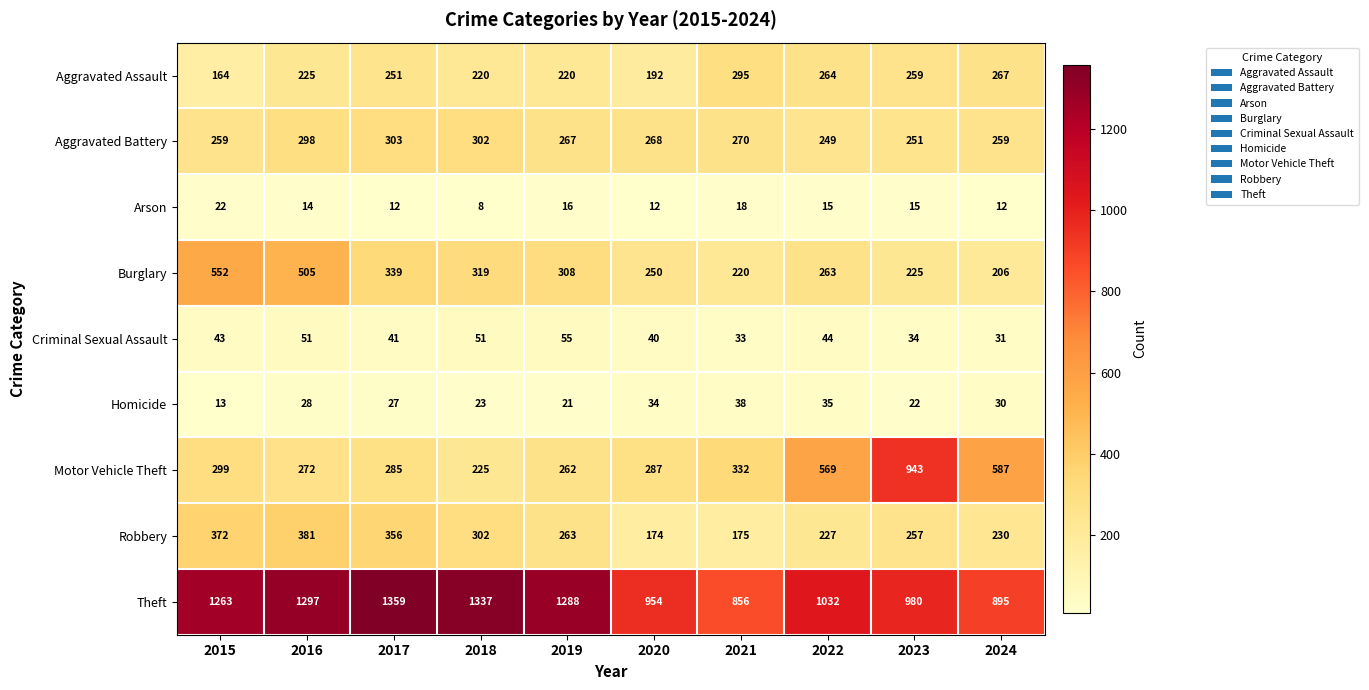

How many values in the Arson series are below 15?

5